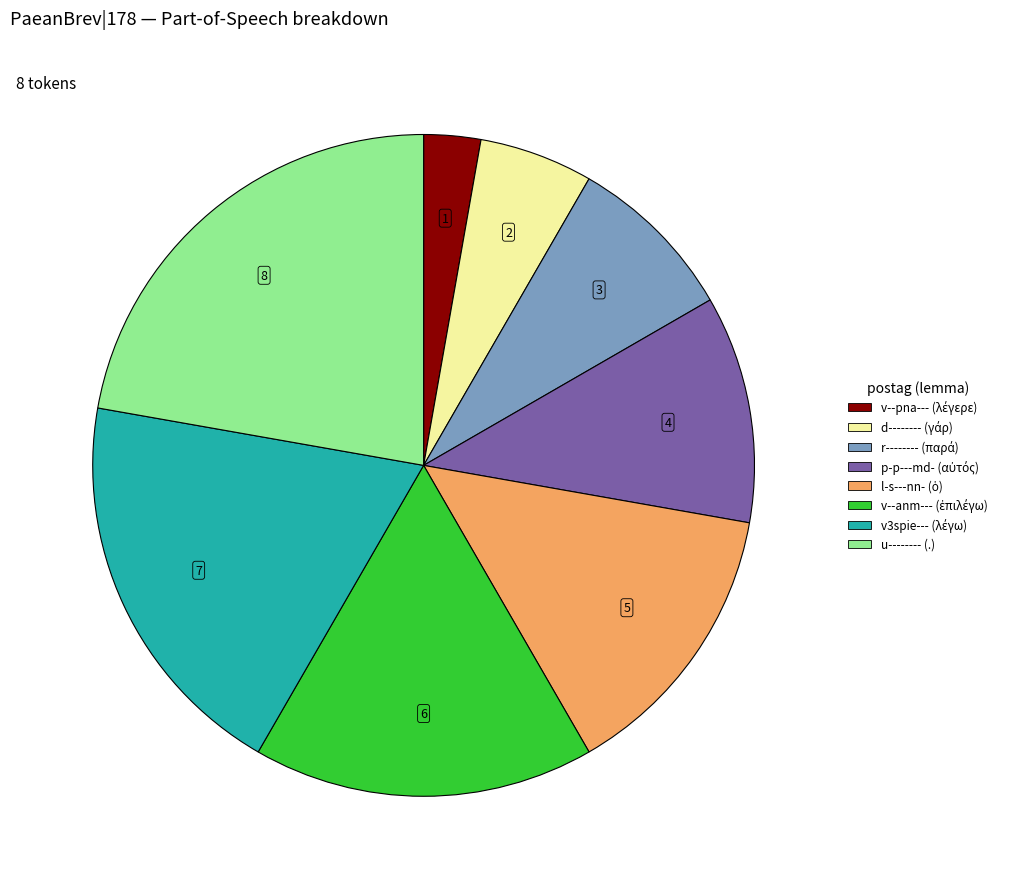

Is there any slice that represents more than half of the pie?

No